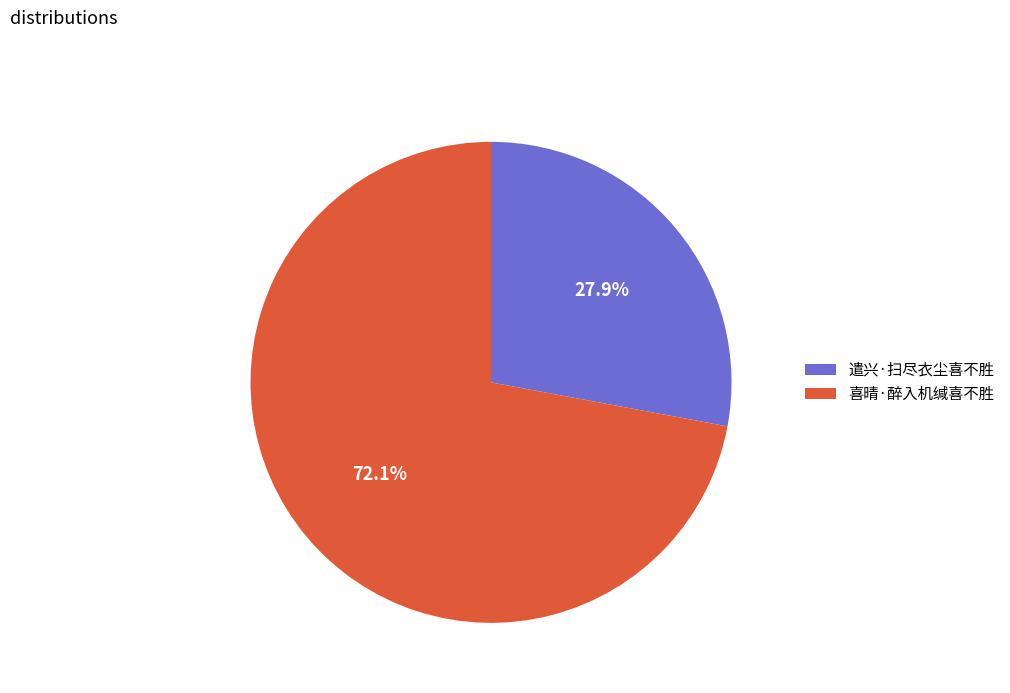

To the nearest percent, what portion does 喜晴·醉入机缄喜不胜 represent?

72%